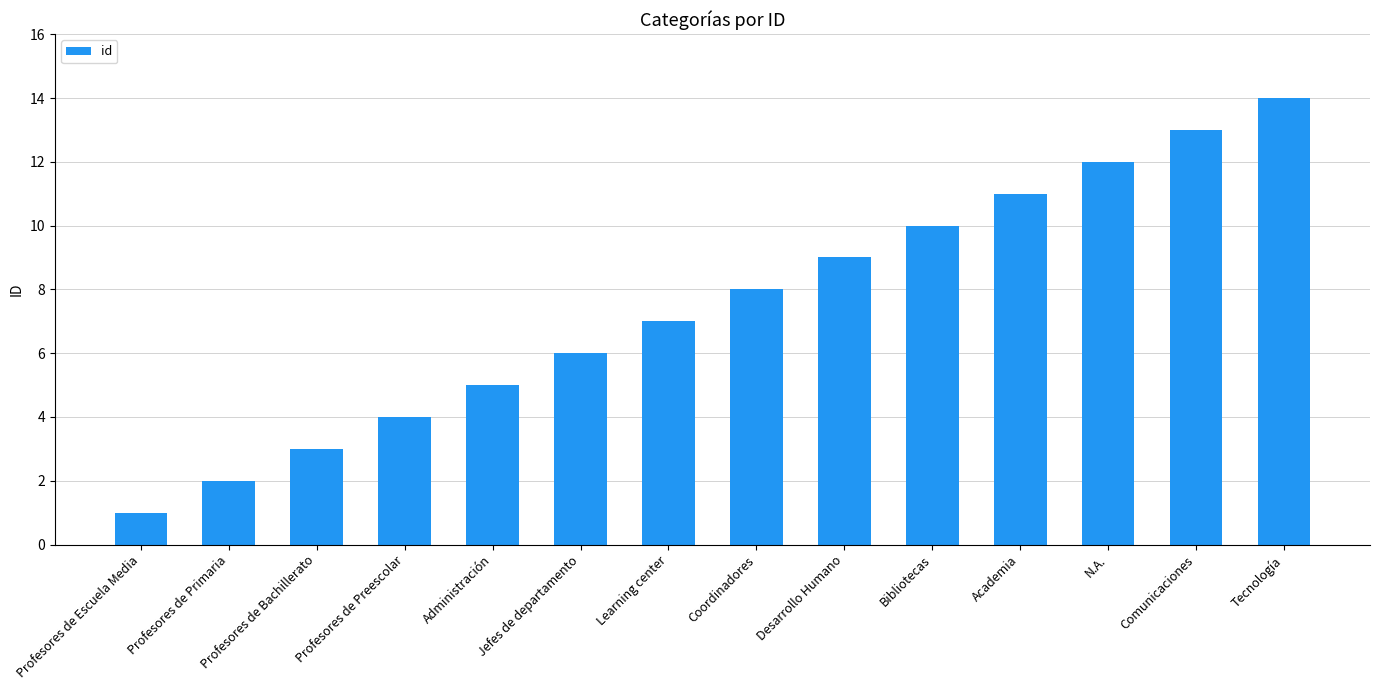

List the labels in order of value, smallest first.

Profesores de Escuela Media, Profesores de Primaria, Profesores de Bachillerato, Profesores de Preescolar, Administración, Jefes de departamento, Learning center, Coordinadores, Desarrollo Humano, Bibliotecas, Academia, N.A., Comunicaciones, Tecnología